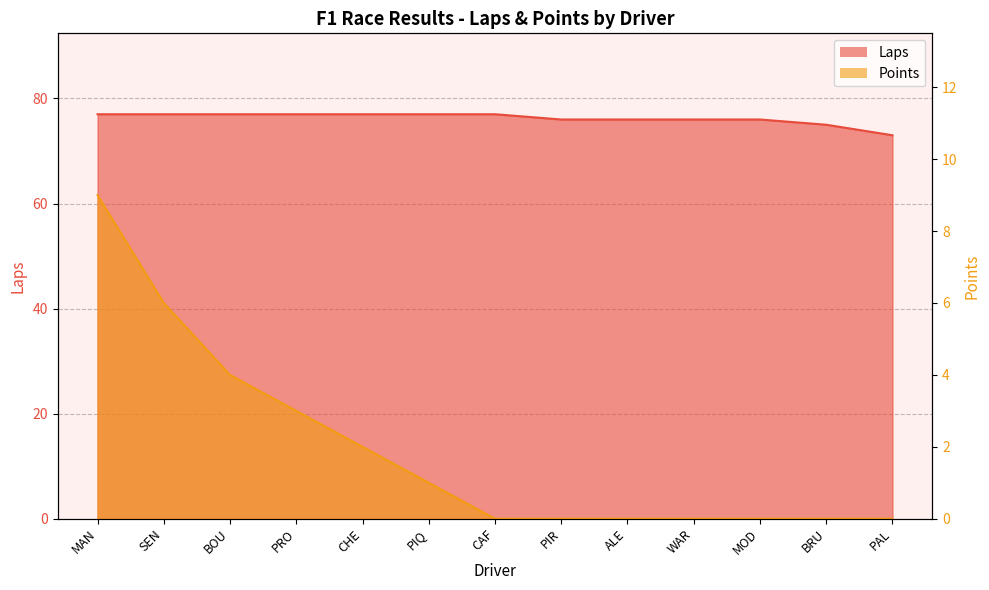

What is the sum of all Laps values?

991